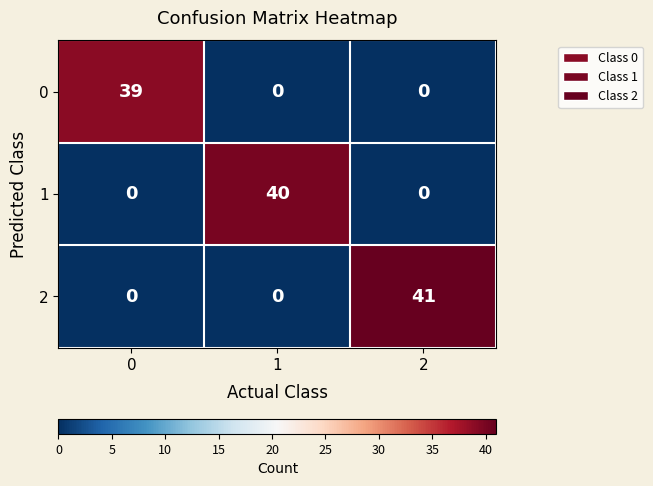

At how many categories does at least one series exceed 3?

3